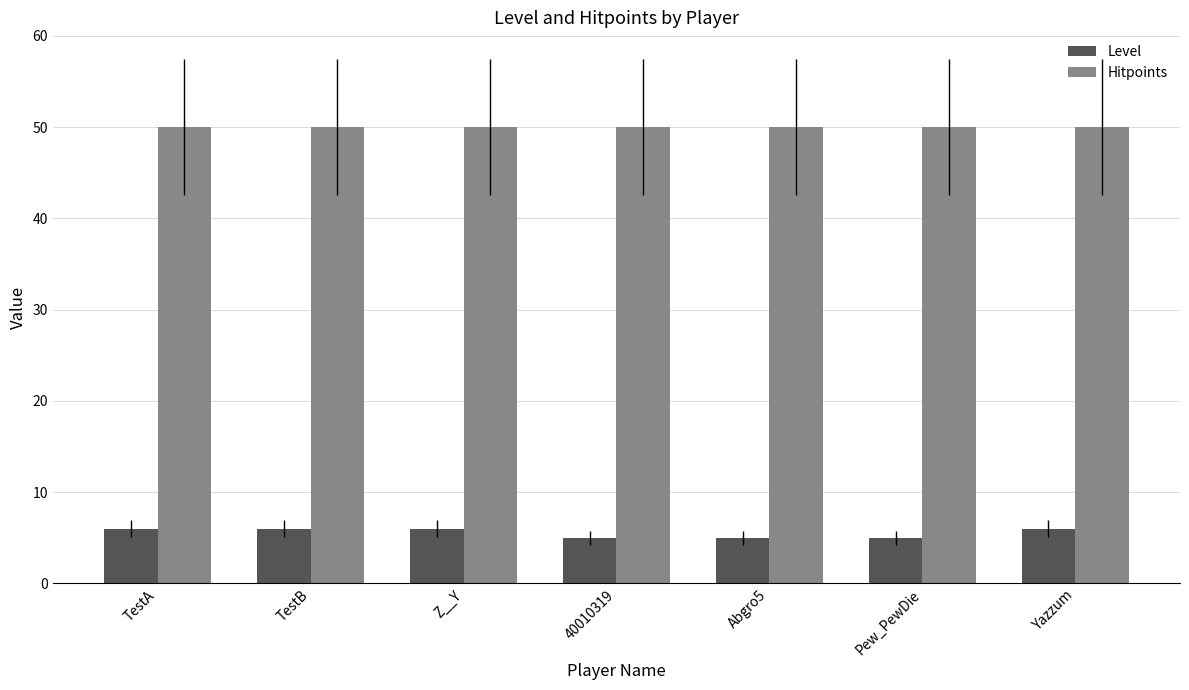

What is the maximum value shown in the chart?

50